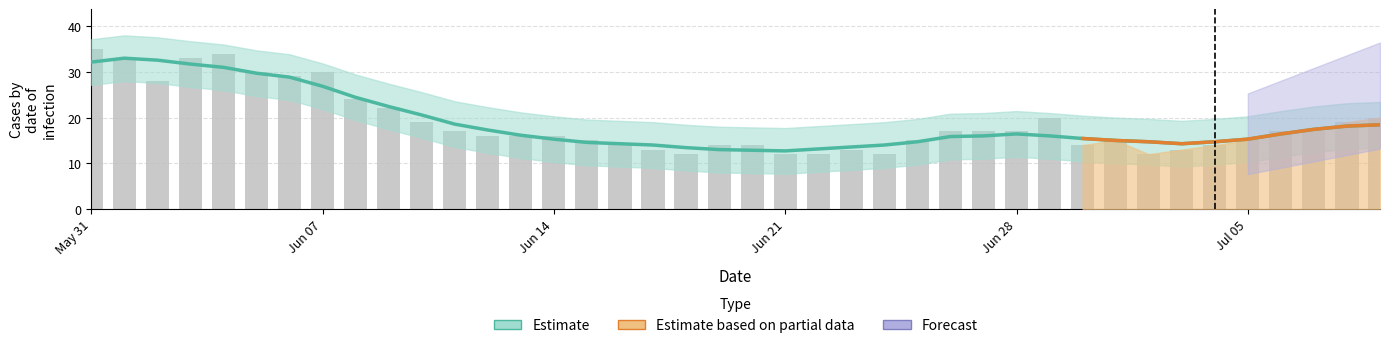

Is it true that the value at 12 is 27?

False